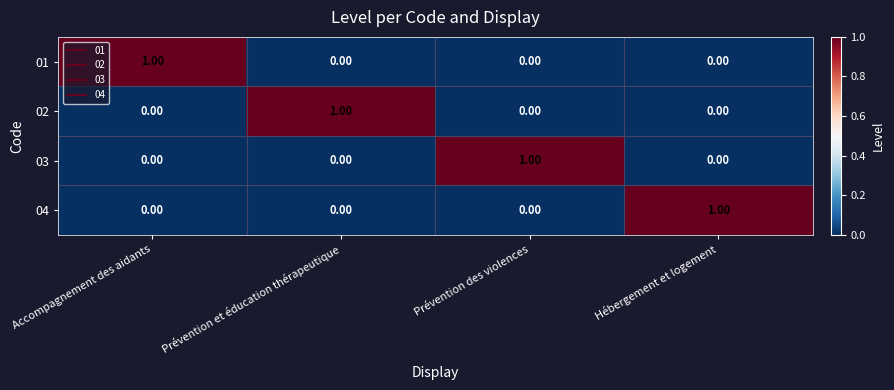

Which category has the highest value in the 01 series?

Accompagnement des aidants